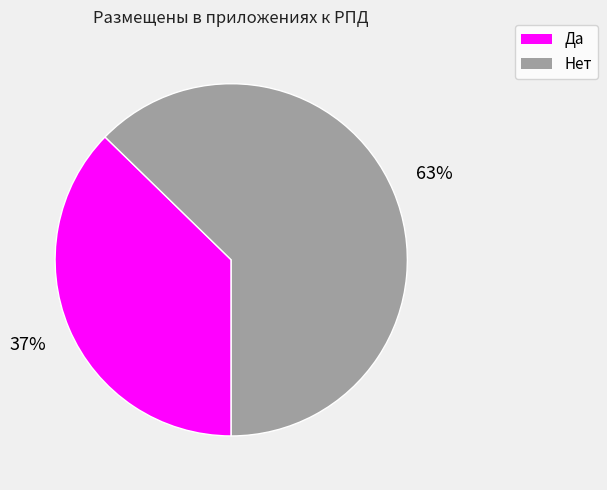

The Нет slice represents 63% of the pie. True or false?

True